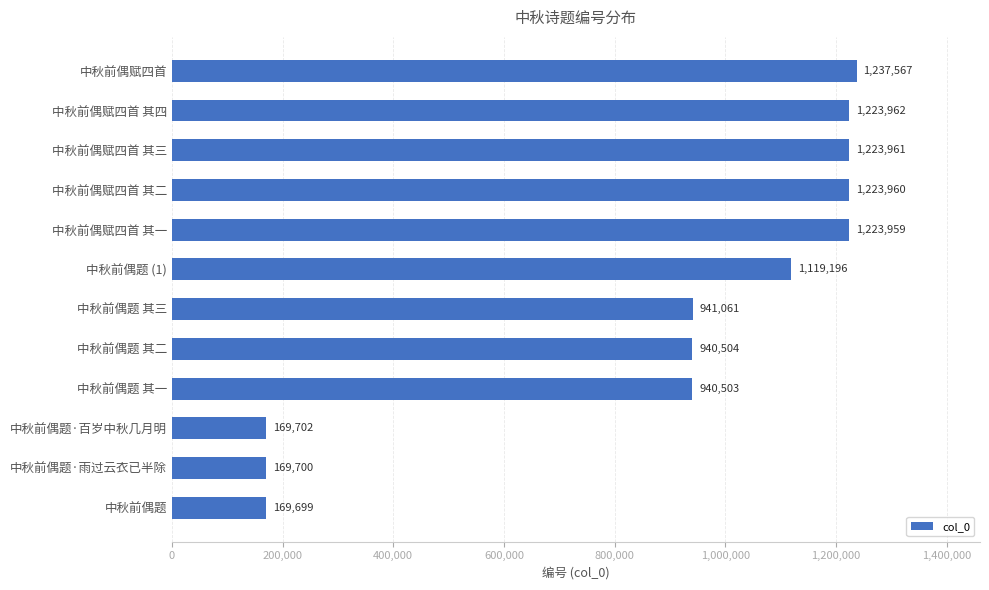

What is the difference between the second highest and second lowest values?

1054262